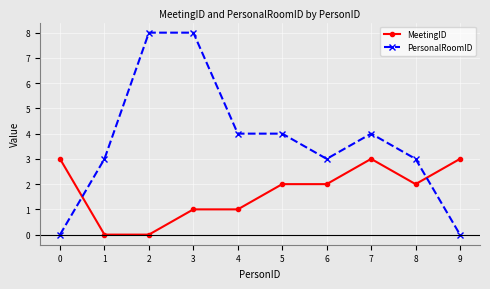

Between which two adjacent categories do PersonalRoomID and MeetingID first intersect?

0 and 1